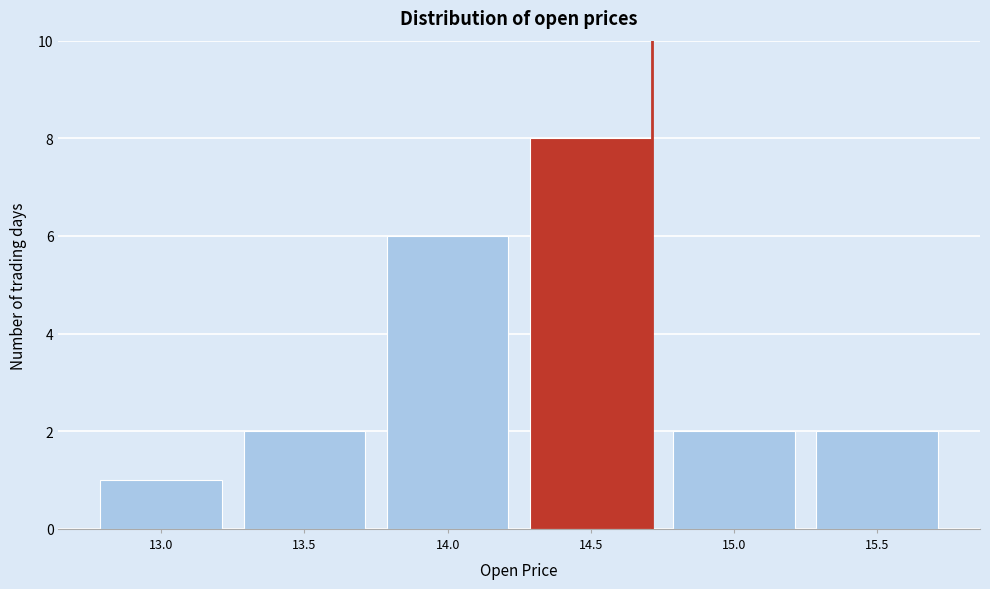

Reading left to right, extract all data points from this chart.

1	2	6	8	2	2